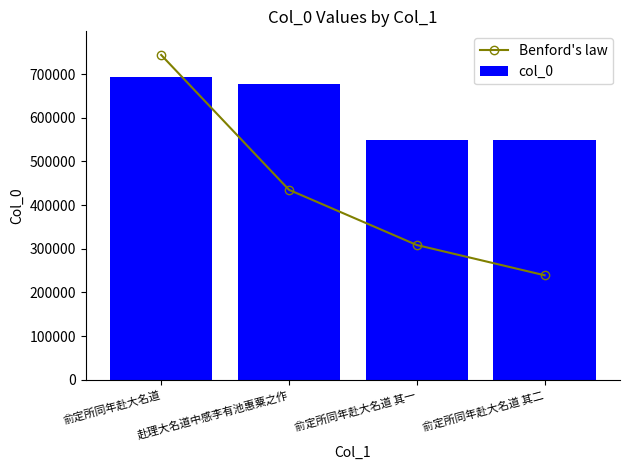

What is the label of the 3rd bar from the right?

赴理大名道中感李有池惠粟之作